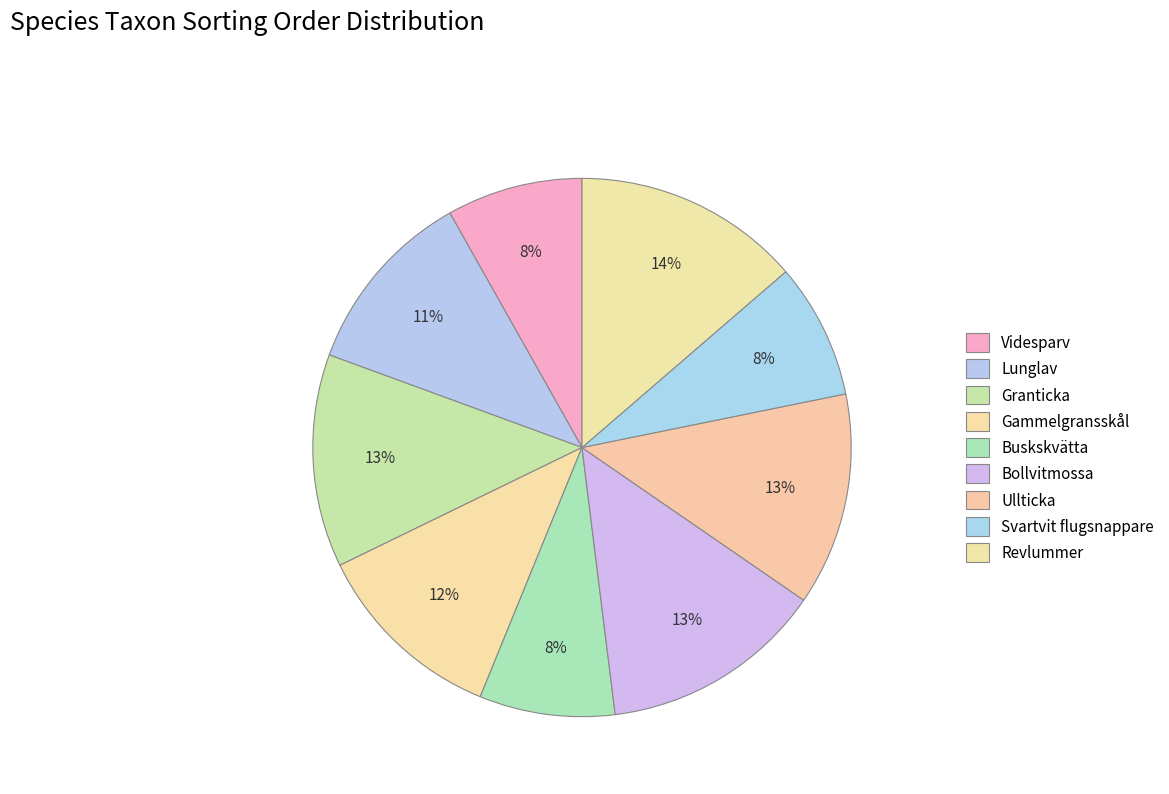

Which has a higher value, Bollvitmossa or Granticka?

Bollvitmossa